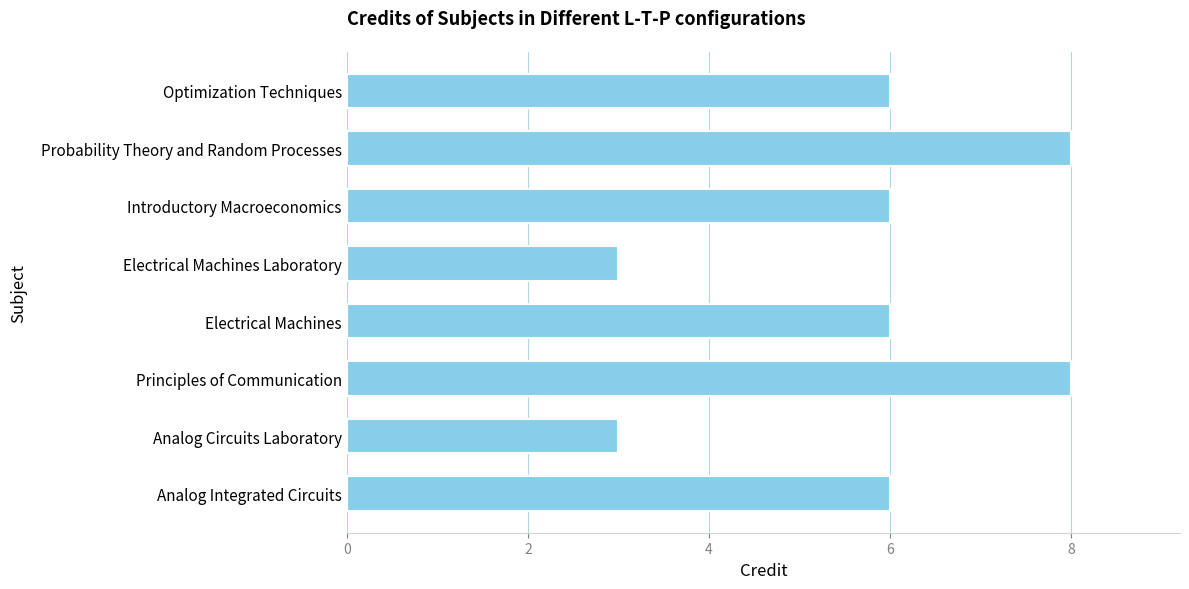

Reading bottom to top, transcribe all the data shown in this chart.

Analog Integrated Circuits=6	Analog Circuits Laboratory=3	Principles of Communication=8	Electrical Machines=6	Electrical Machines Laboratory=3	Introductory Macroeconomics=6	Probability Theory and Random Processes=8	Optimization Techniques=6